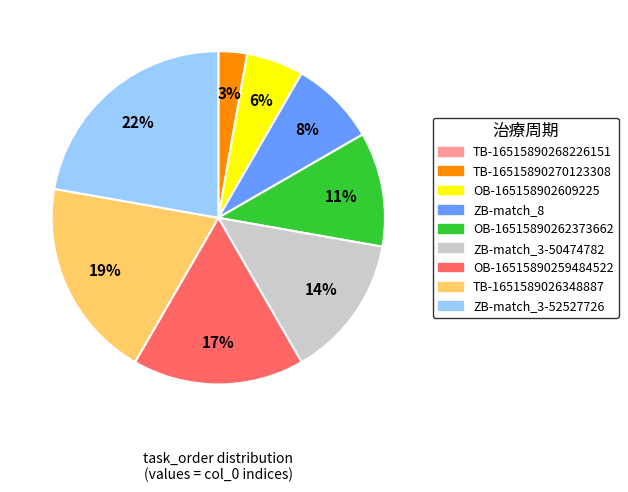

To the nearest percent, what is the average slice percentage?

11%